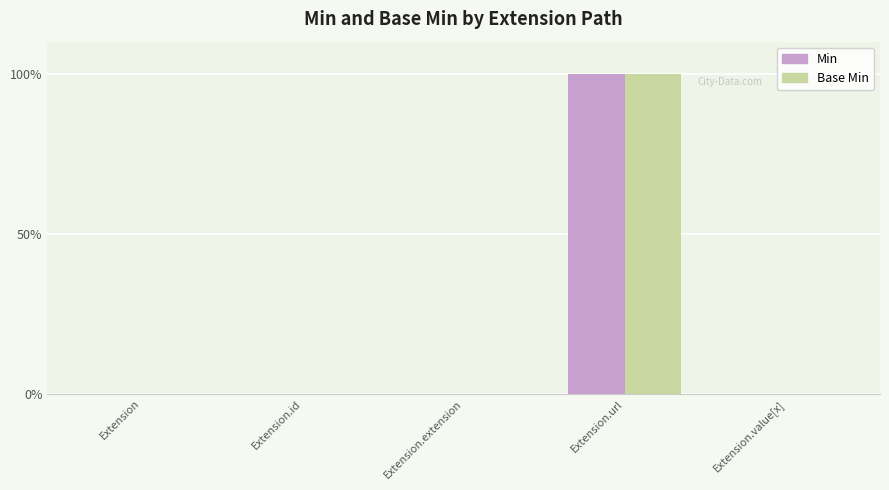

Reading right to left, list all the values displayed in this chart.

Min: Extension.value[x]=0	Extension.url=1	Extension.extension=0	Extension.id=0	Extension=0
Base Min: Extension.value[x]=0	Extension.url=1	Extension.extension=0	Extension.id=0	Extension=0